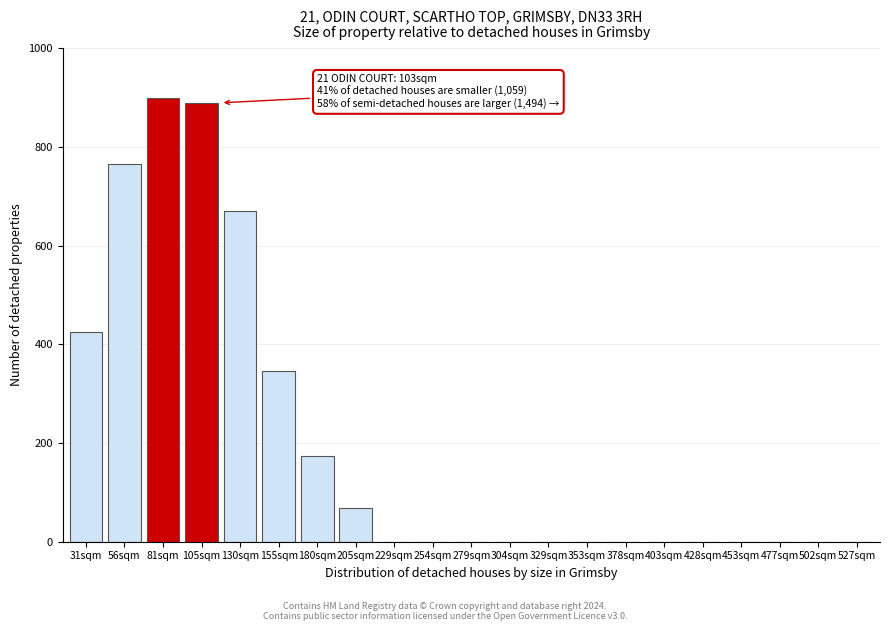

Reading left to right, transcribe all the data shown in this chart.

31sqm=425.0	56sqm=765.0	81sqm=900.0	105sqm=889.5	130sqm=670.8	155sqm=346.8	180sqm=173.4	205sqm=69.4	229sqm=0.0	254sqm=0.0	279sqm=0.0	304sqm=0.0	329sqm=0.0	353sqm=0.0	378sqm=0.0	403sqm=0.0	428sqm=0.0	453sqm=0.0	477sqm=0.0	502sqm=0.0	527sqm=0.0